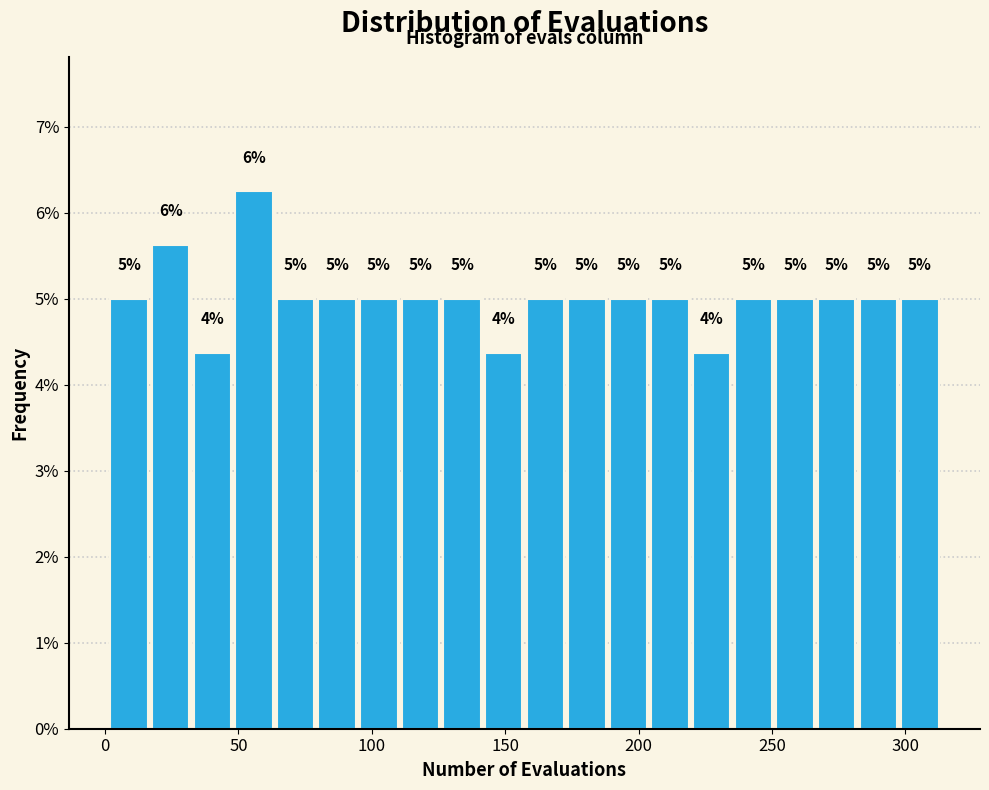

Around what value on the x-axis is the tallest bar? Give the approximate position of its centre, as read against the axis.

55